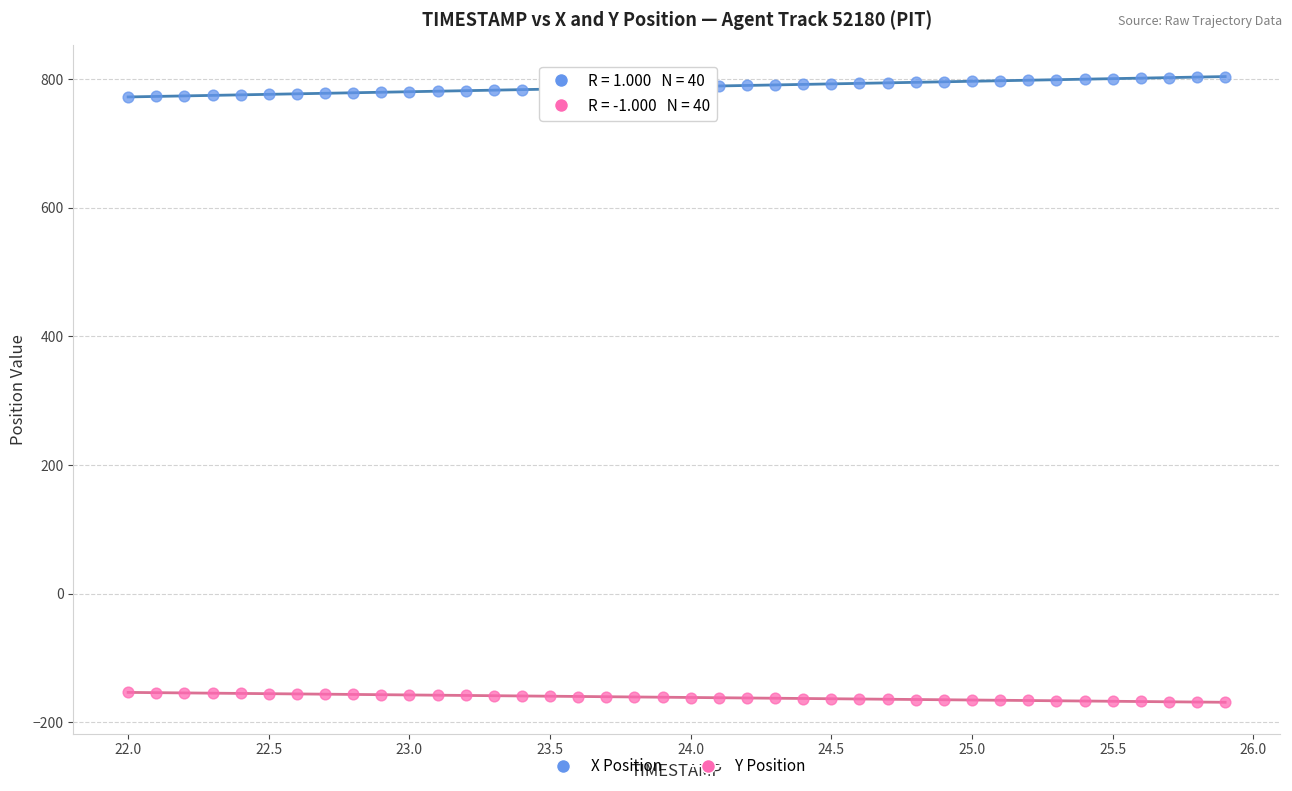

Across all data points, what is the range of X values (max minus min)?

3.9